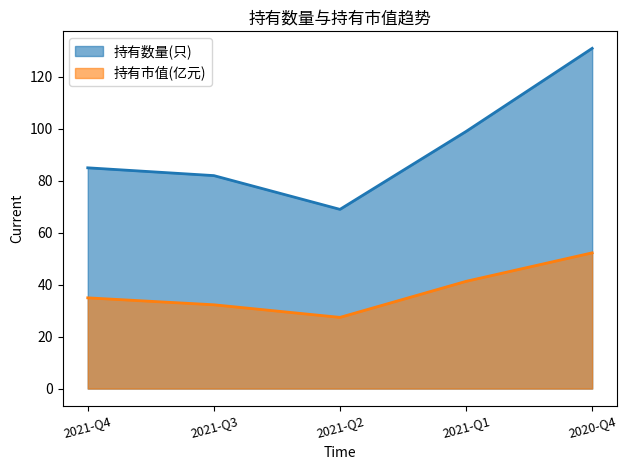

What position from the right is 2021-Q3?

4